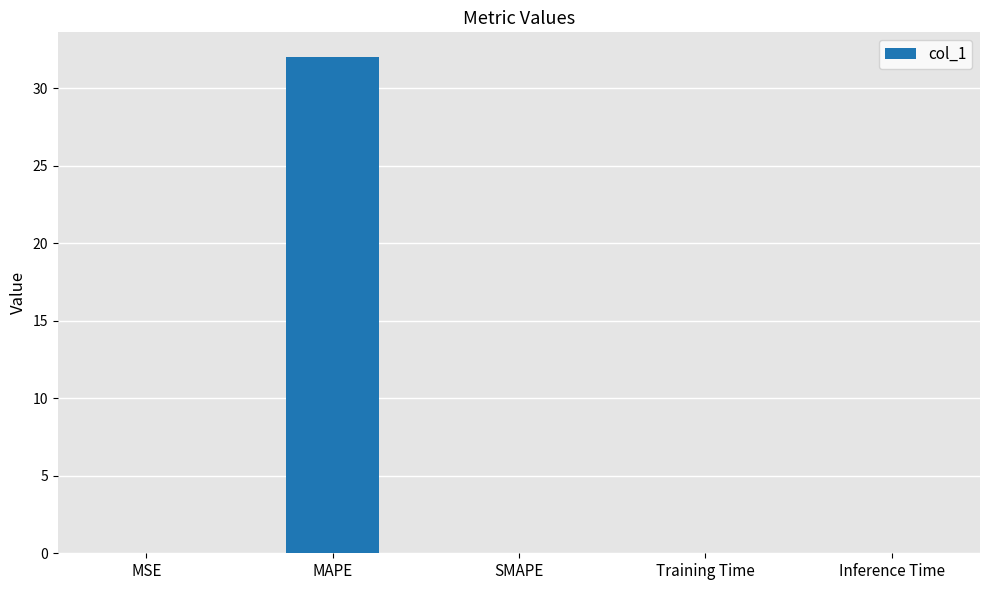

The value at MAPE is 44.4. True or false?

False